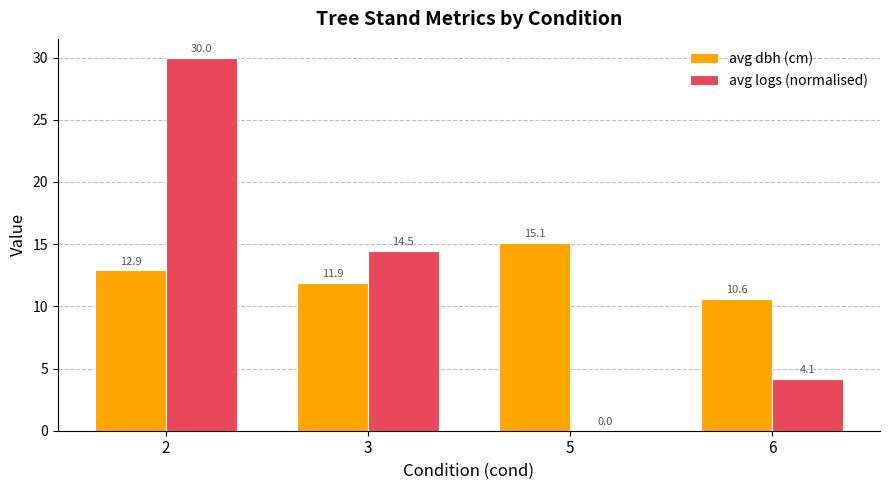

What is the highest value of the avg logs (normalised) series?

30.0